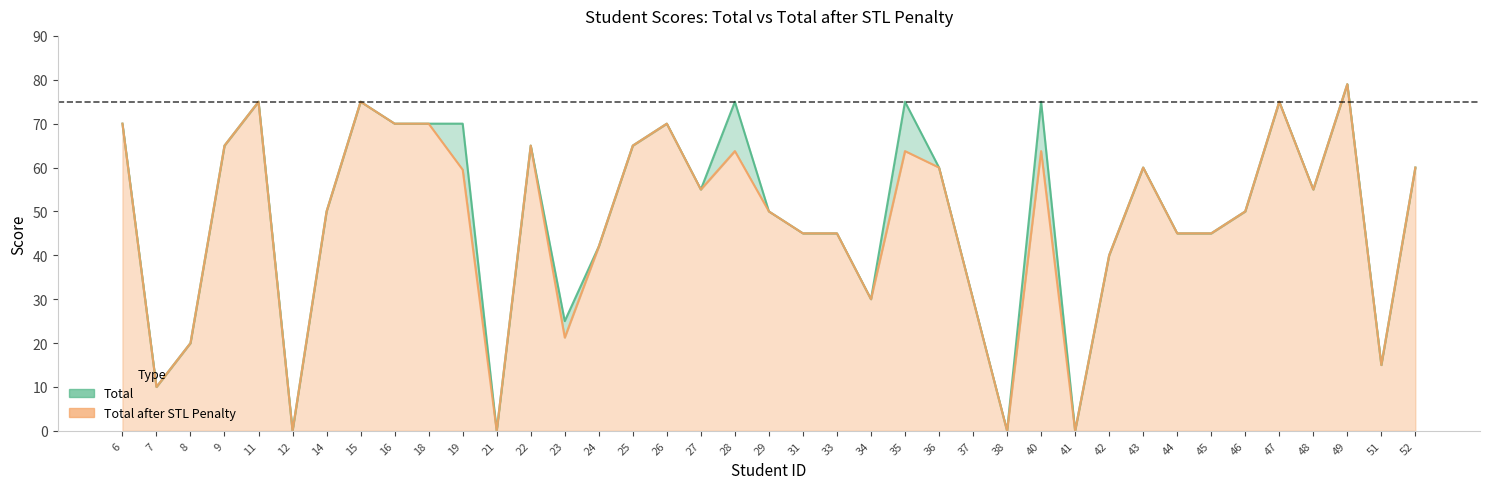

Rank the categories by Total value from highest to lowest.

49, 11, 15, 28, 35, 40, 47, 6, 16, 18, 19, 26, 9, 22, 25, 36, 43, 52, 27, 48, 14, 29, 46, 31, 33, 44, 45, 24, 42, 34, 37, 23, 8, 51, 7, 12, 21, 38, 41